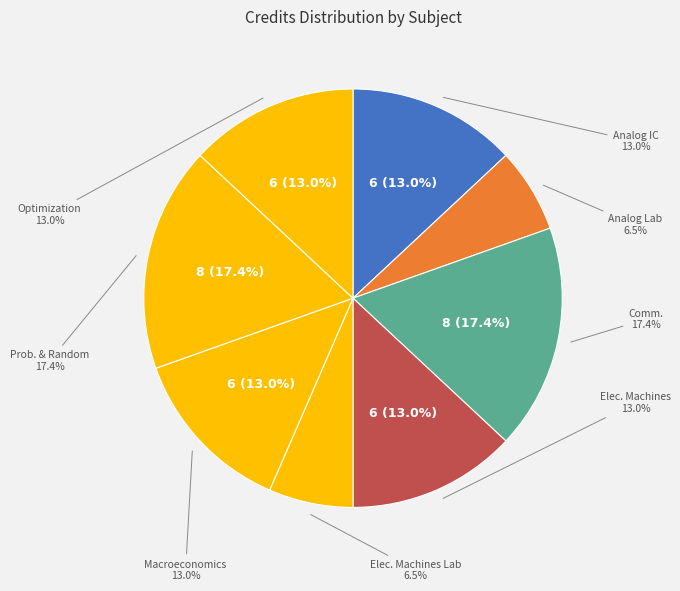

Does any single category account for the majority?

No